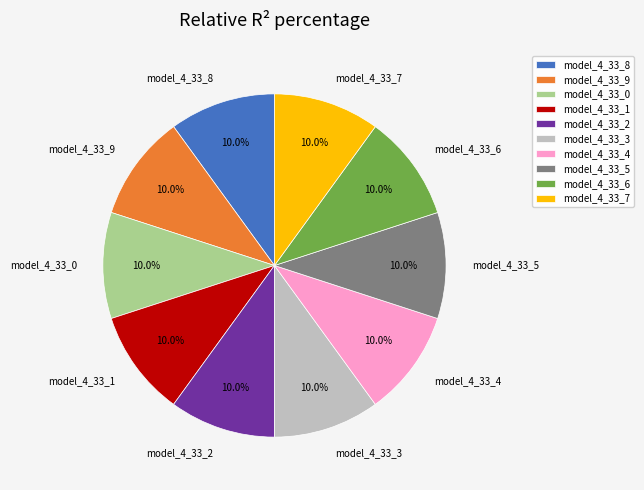

Does model_4_33_1 represent more than half of the total?

No